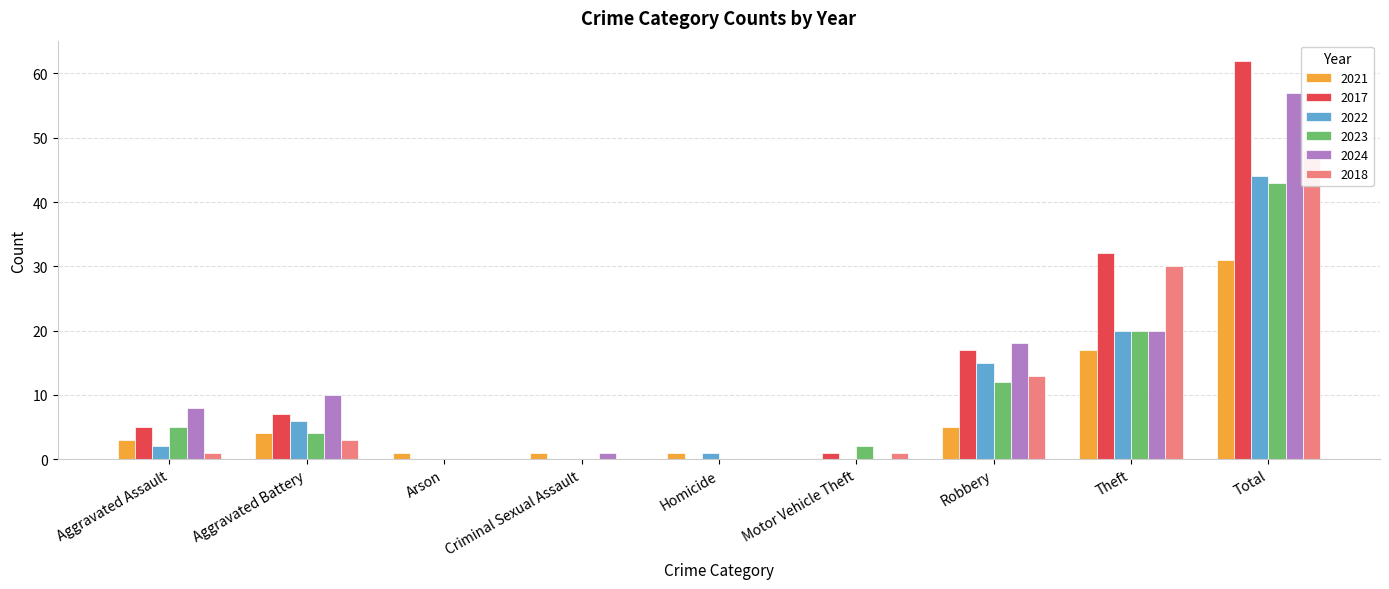

Reading left to right, what are all the values shown in this chart?

2021: Aggravated Assault=3	Aggravated Battery=4	Arson=1	Criminal Sexual Assault=1	Homicide=1	Motor Vehicle Theft=0	Robbery=5	Theft=17	Total=31
2017: Aggravated Assault=5	Aggravated Battery=7	Arson=0	Criminal Sexual Assault=0	Homicide=0	Motor Vehicle Theft=1	Robbery=17	Theft=32	Total=62
2022: Aggravated Assault=2	Aggravated Battery=6	Arson=0	Criminal Sexual Assault=0	Homicide=1	Motor Vehicle Theft=0	Robbery=15	Theft=20	Total=44
2023: Aggravated Assault=5	Aggravated Battery=4	Arson=0	Criminal Sexual Assault=0	Homicide=0	Motor Vehicle Theft=2	Robbery=12	Theft=20	Total=43
2024: Aggravated Assault=8	Aggravated Battery=10	Arson=0	Criminal Sexual Assault=1	Homicide=0	Motor Vehicle Theft=0	Robbery=18	Theft=20	Total=57
2018: Aggravated Assault=1	Aggravated Battery=3	Arson=0	Criminal Sexual Assault=0	Homicide=0	Motor Vehicle Theft=1	Robbery=13	Theft=30	Total=48